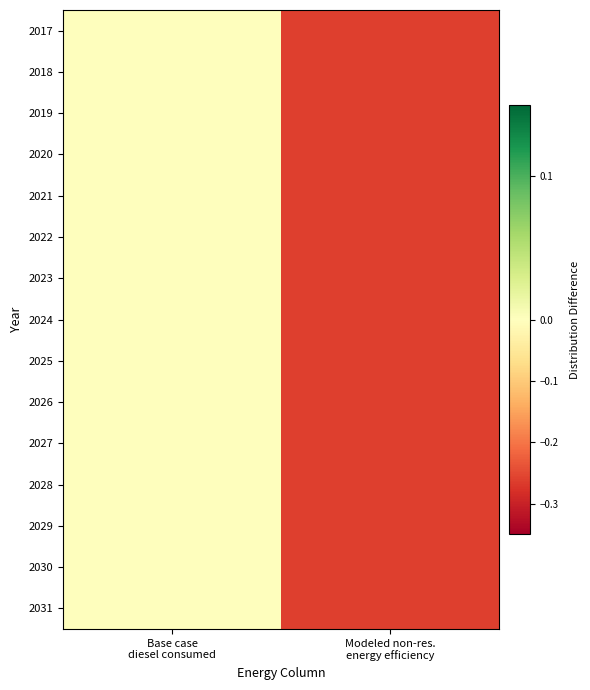

Rank the series by their maximum value, from highest to lowest.

2017, 2018, 2019, 2020, 2021, 2022, 2023, 2024, 2025, 2026, 2027, 2028, 2029, 2030, 2031